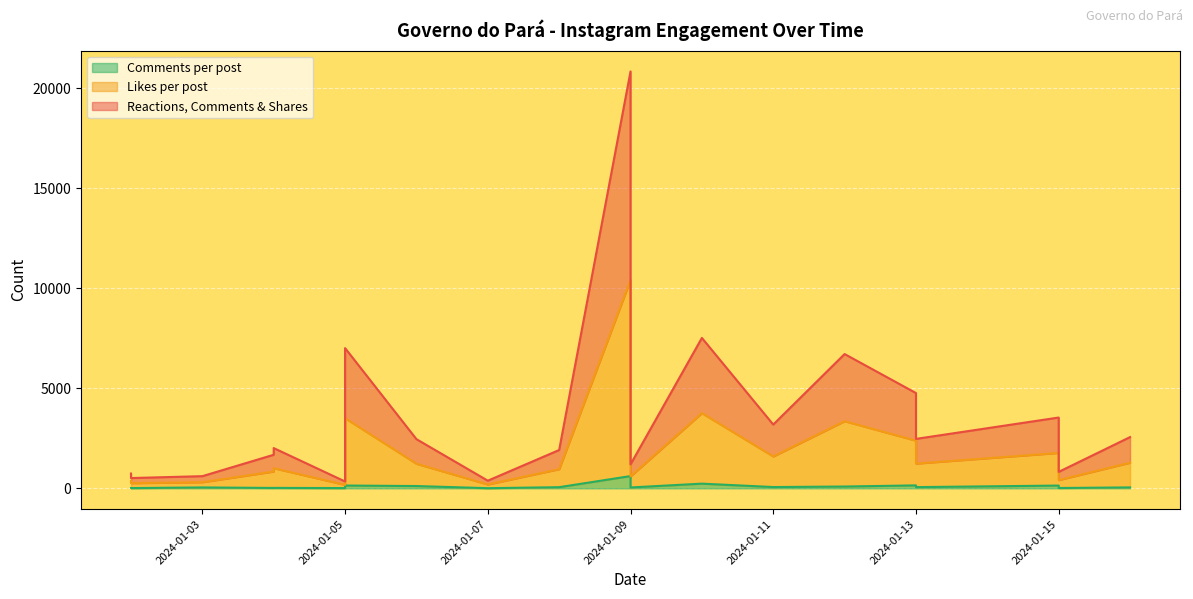

What is the minimum value shown in the chart?

7